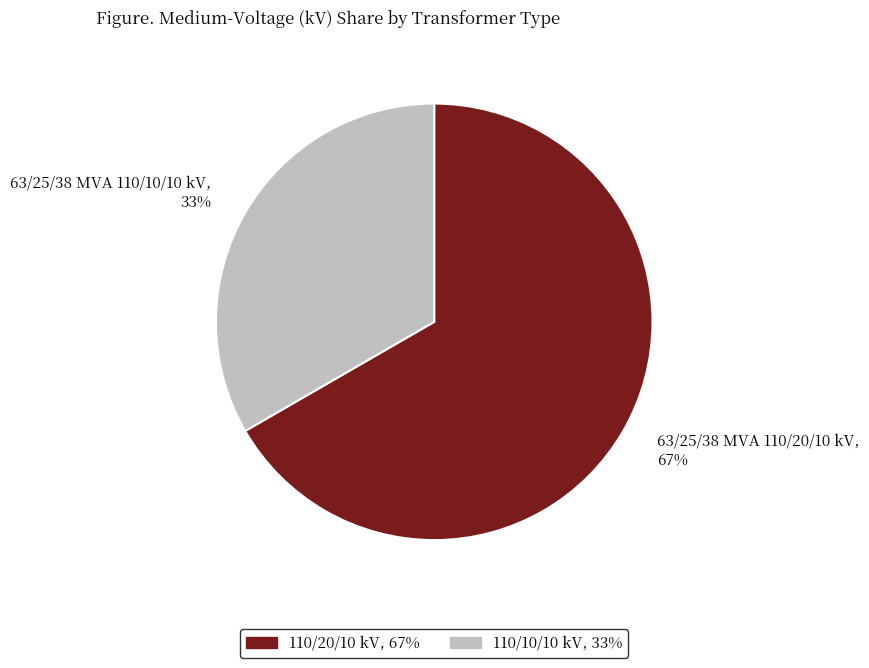

Count the number of slices in the pie.

2